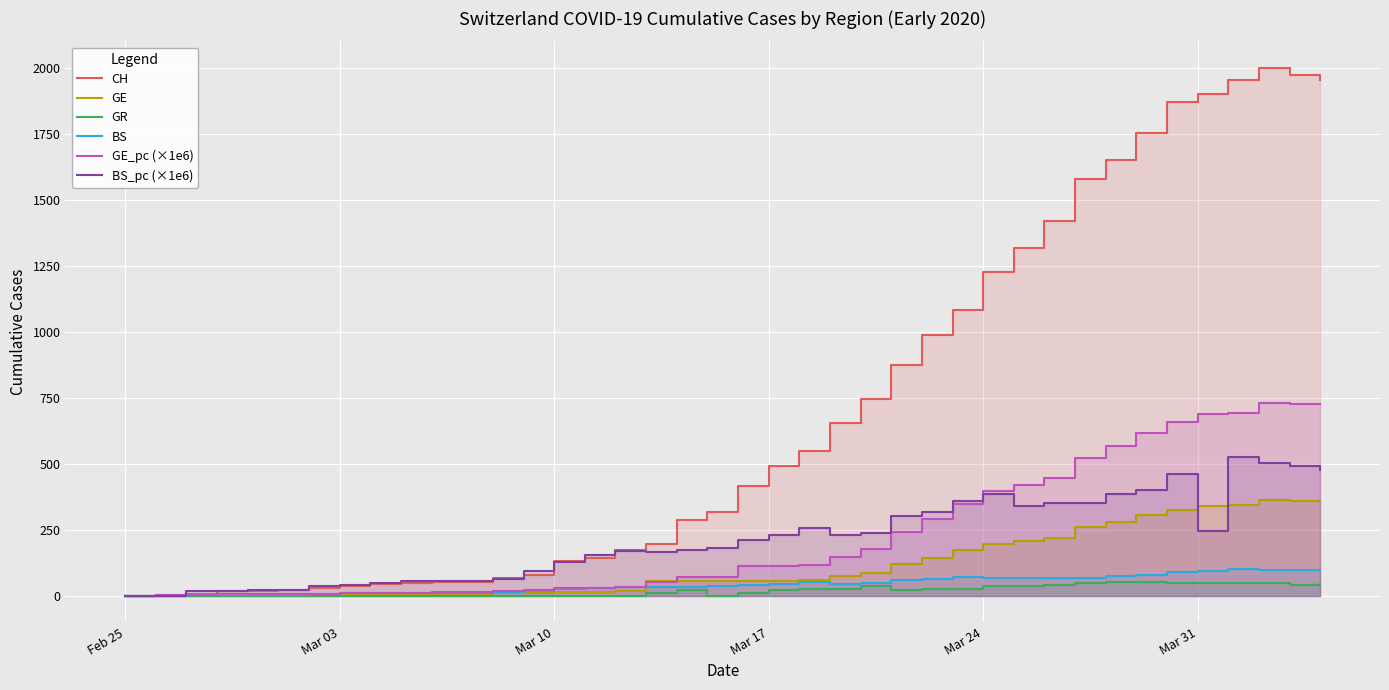

True or false: CH and BS_pc (×1e6) cross at least once.

True